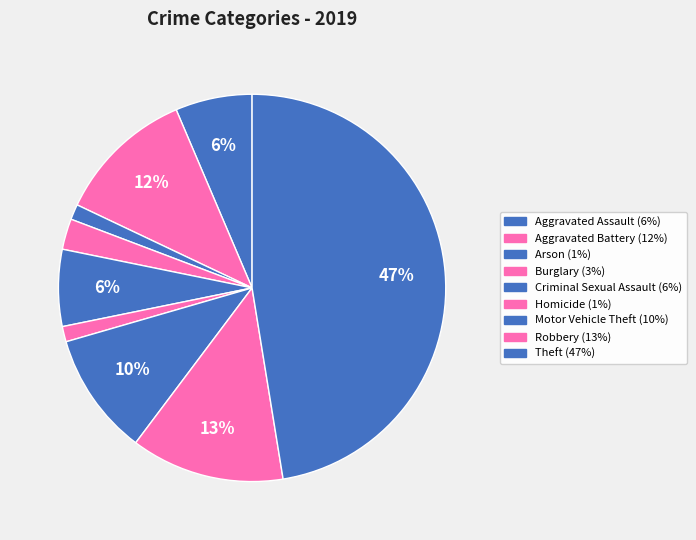

How many segments does this pie chart have?

9